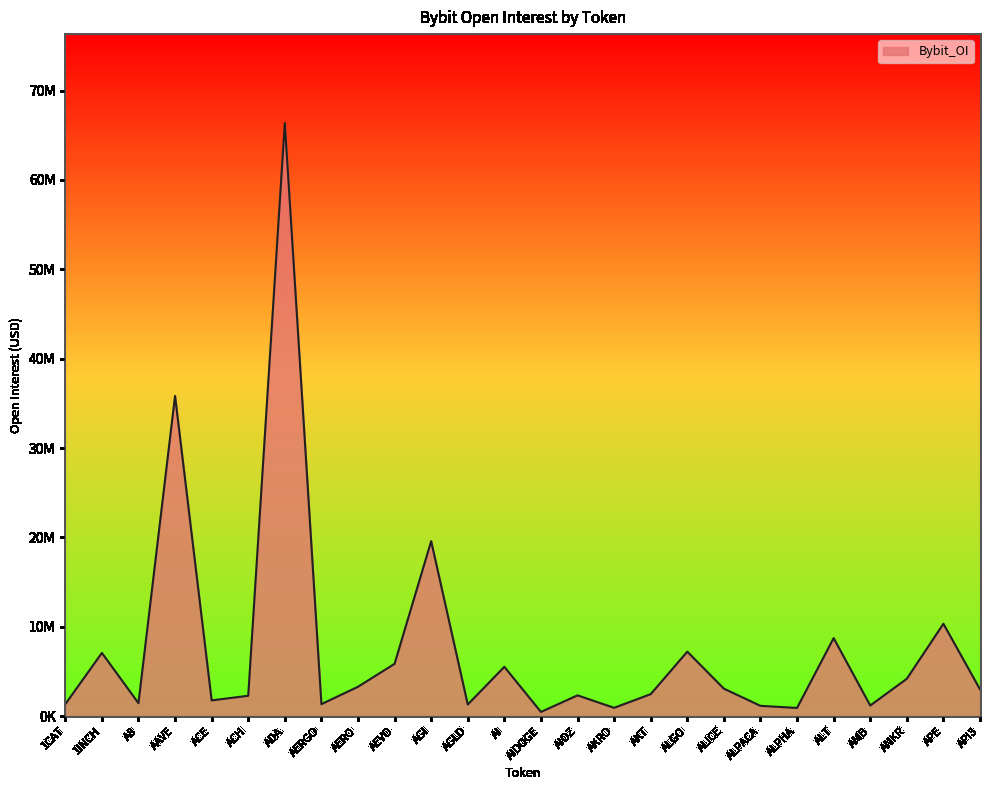

Does the chart display data point markers on the line(s)?

No